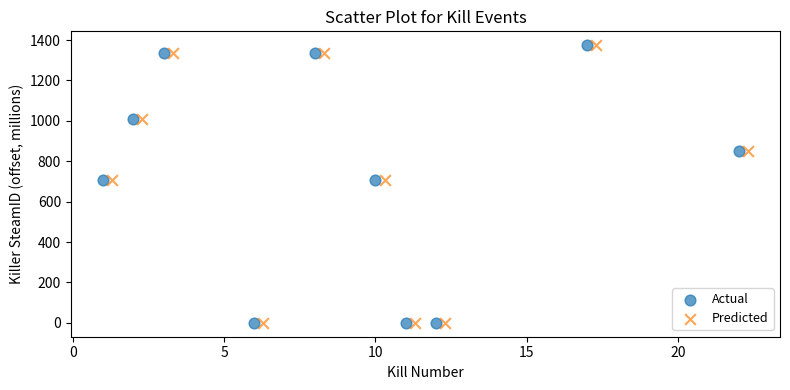

What are all the series names shown in the legend?

Actual, Predicted